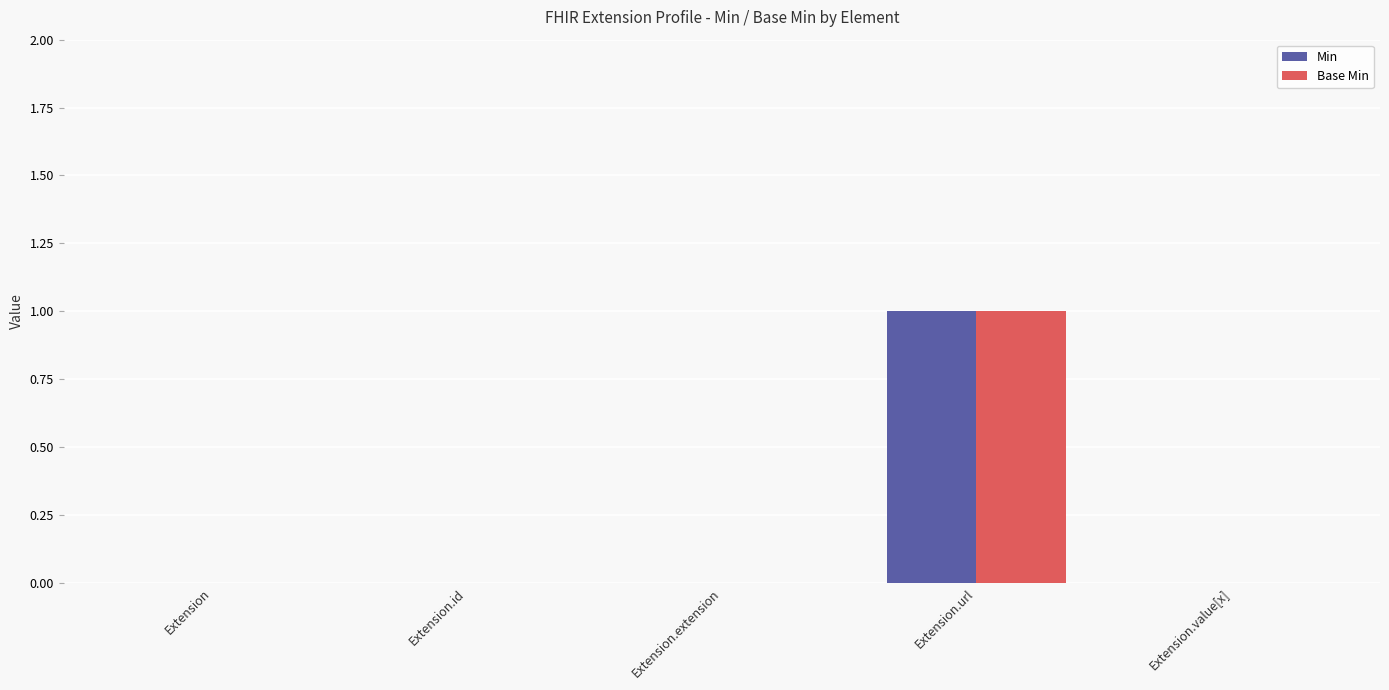

Which category has the highest value across all series?

Extension.url